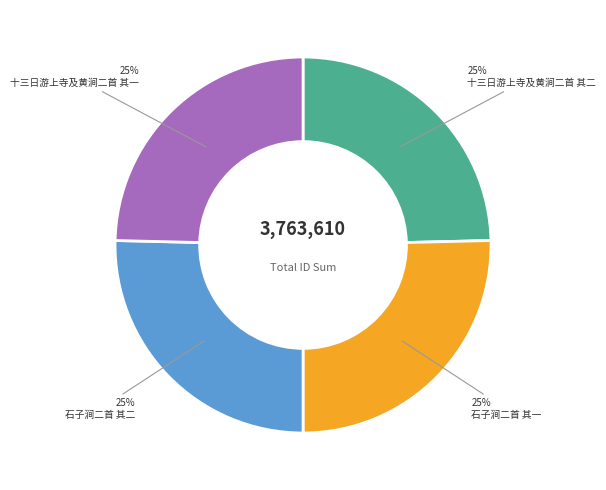

To the nearest percent, what is the average slice percentage?

25%